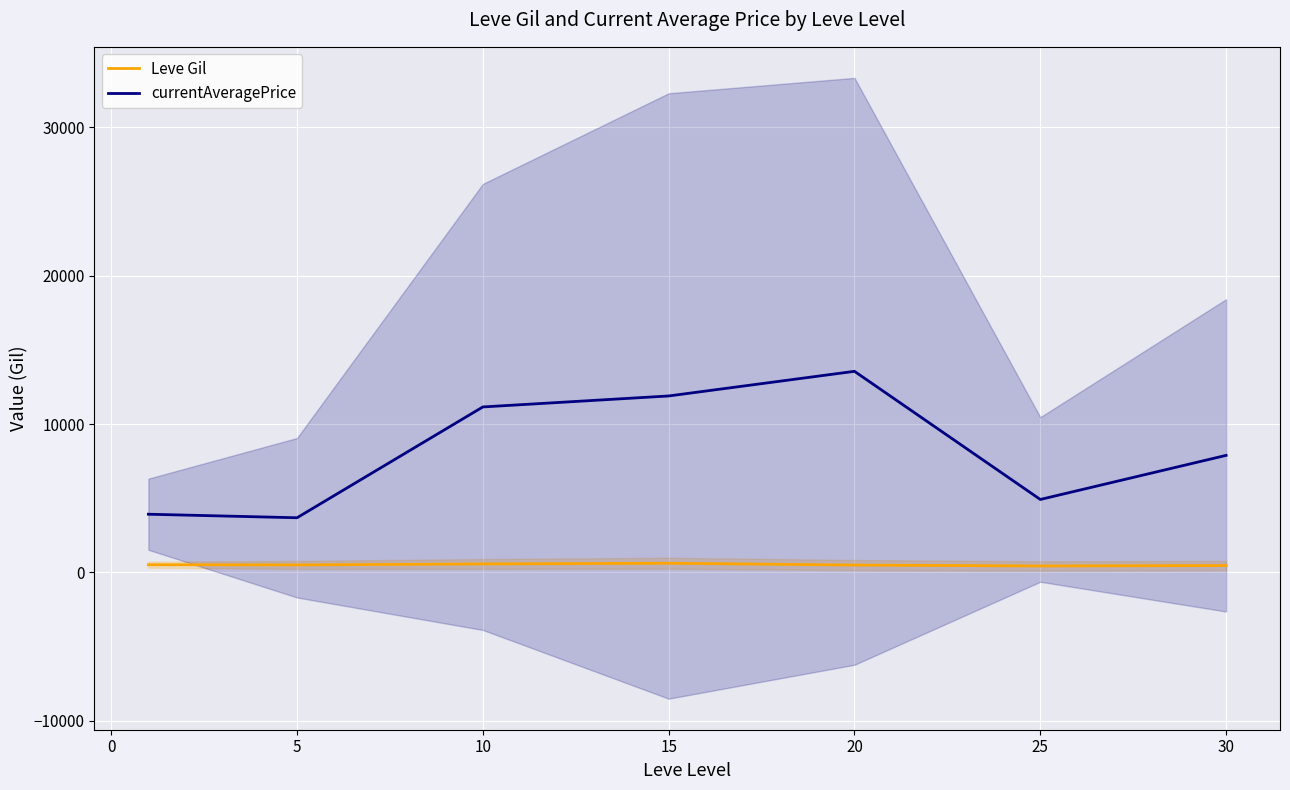

The value of currentAveragePrice at 5 is 3688.0. True or false?

True